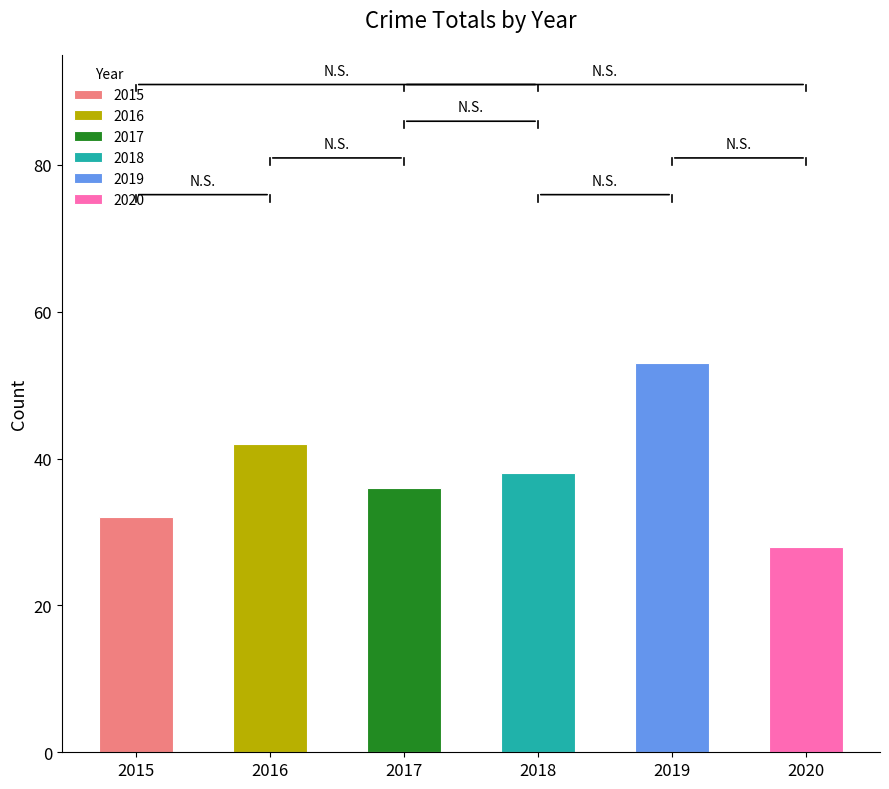

What is the value of the 2nd bar from the left?

42